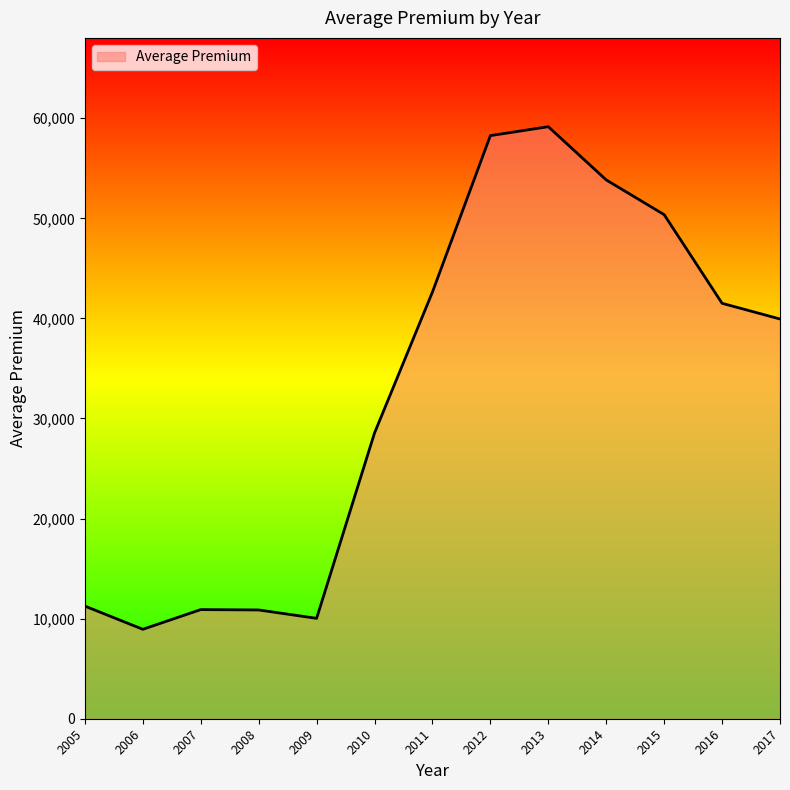

What is the change in value from 2011 to 2014?

+11202.6